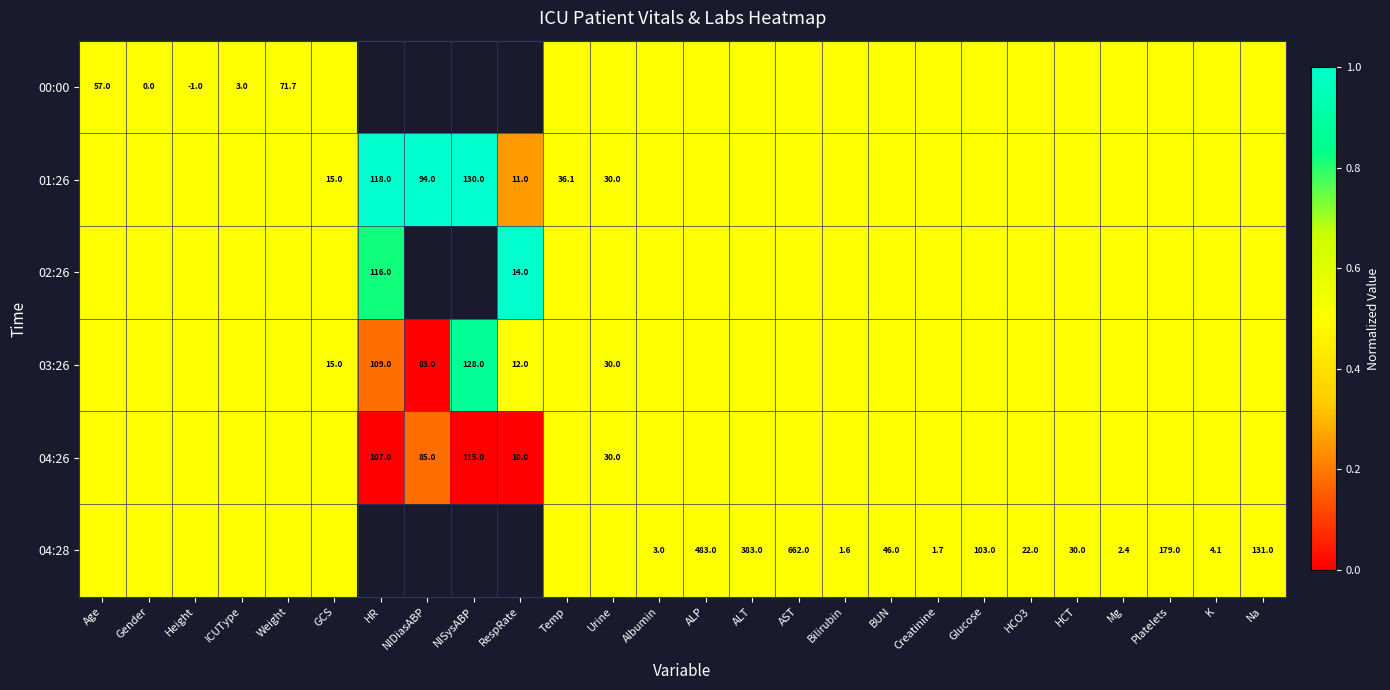

Is it true that 03:26 equals 109.0 at HR?

True